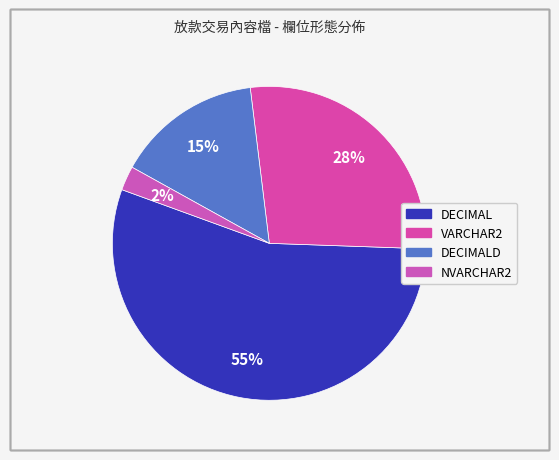

Do NVARCHAR2 and DECIMALD together represent more than half of the pie?

No